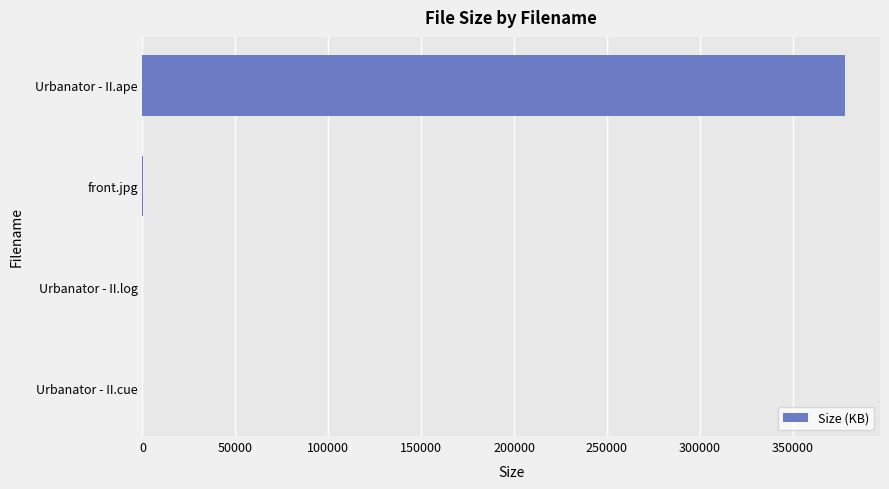

What is the maximum value shown in the chart?

378040.3